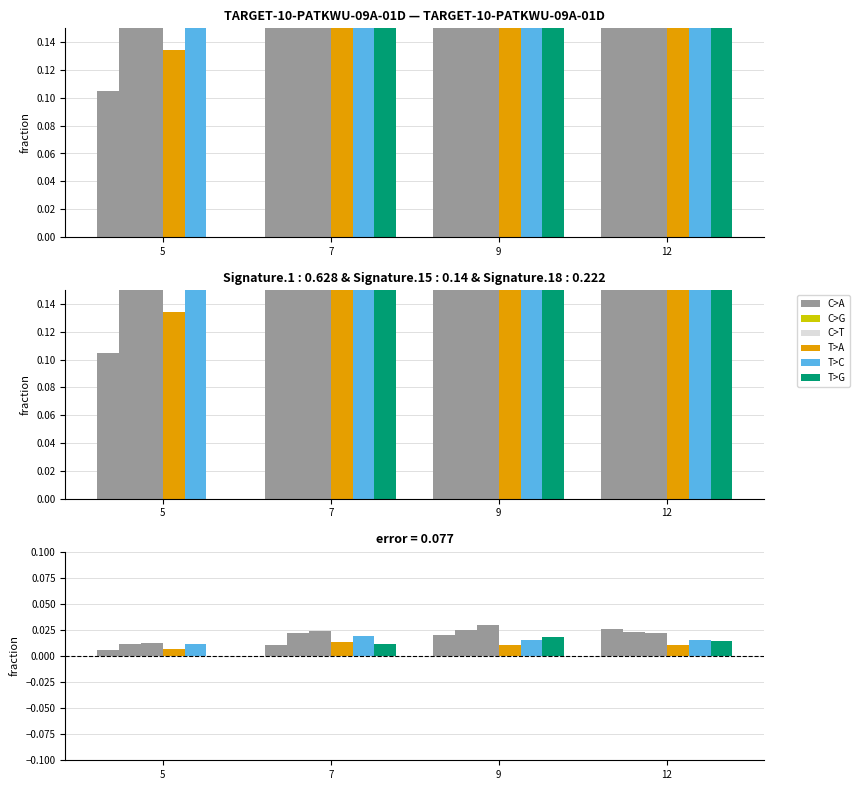

Is the value of C>A at 12 greater than the value of T>G at 9?

Yes